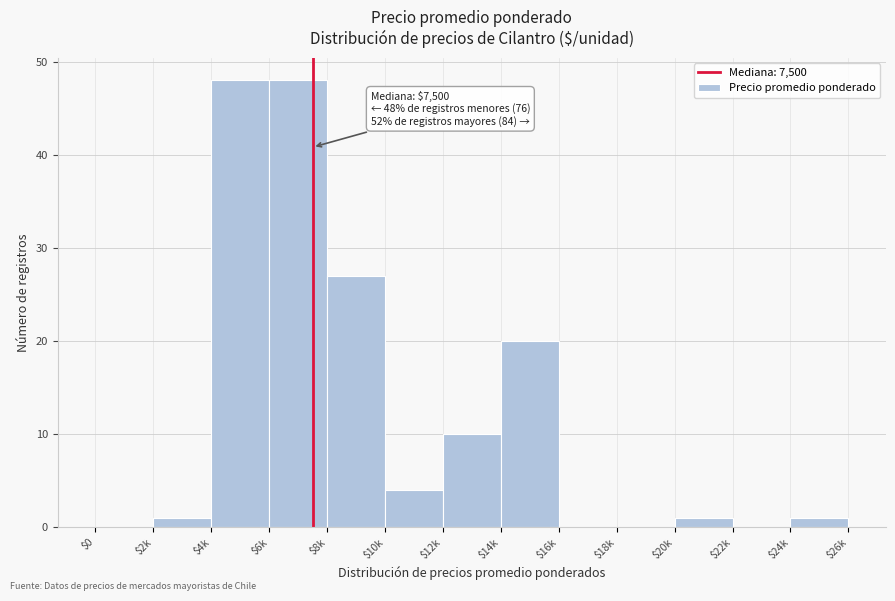

The chart shows a value of 40 at $8k. True or false?

False